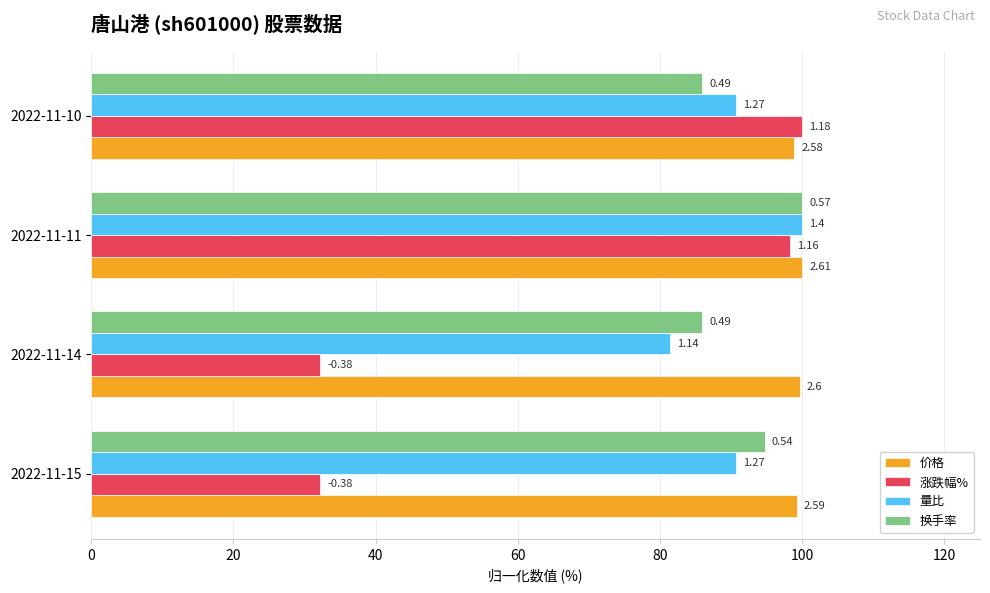

What are all the series names shown in the legend?

价格, 涨跌幅%, 量比, 换手率